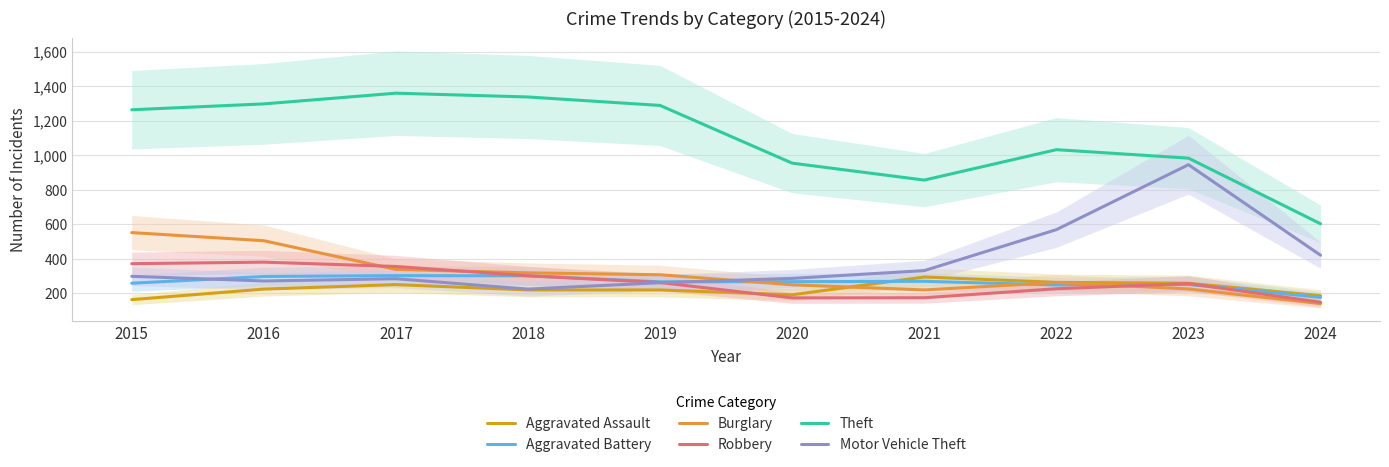

What is the sum of all Aggravated Assault values?

2277